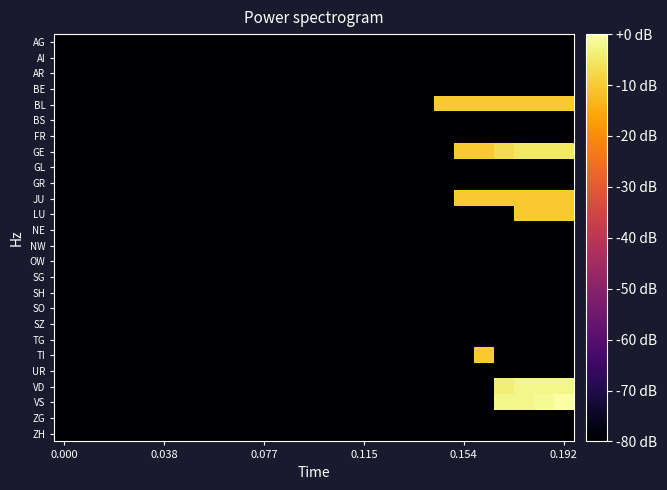

Count the number of data series in this chart.

26